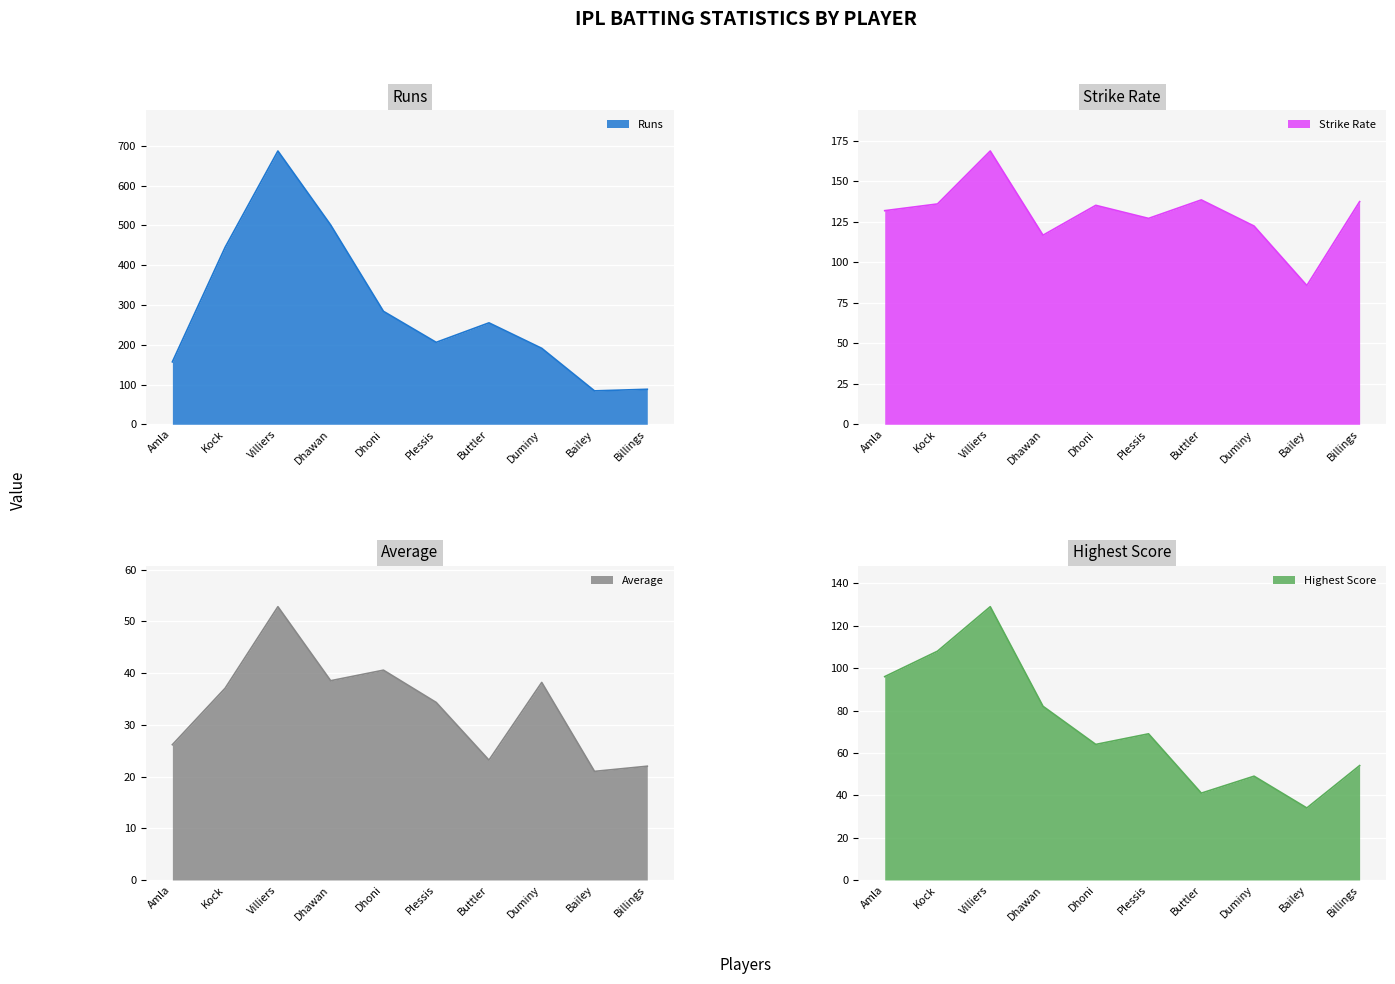

List the series in order of their overall mean, highest first.

Runs, sr, Hs, AVG